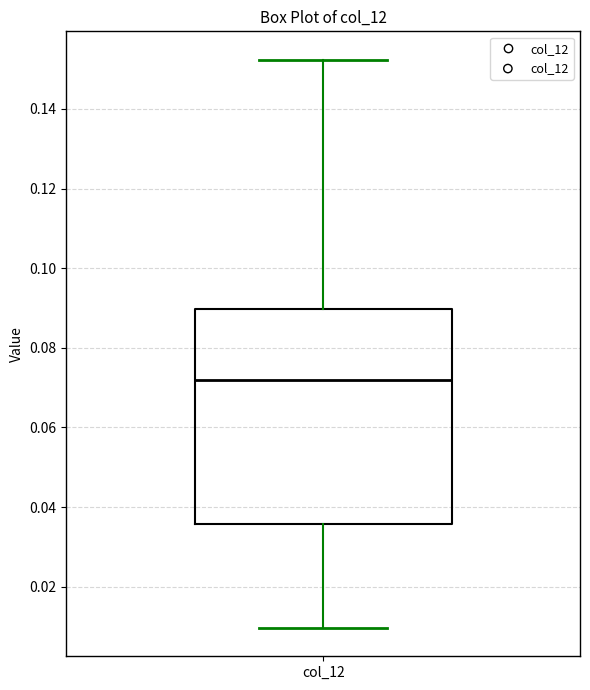

Read this box plot against the y-axis: the position of the median line, the range covered by the box, and the ends of both whiskers. The values are not printed on the chart, so give them approximately, as read against the axis.

median 0.072, box 0.036 to 0.090, whiskers 0.010 to 0.152